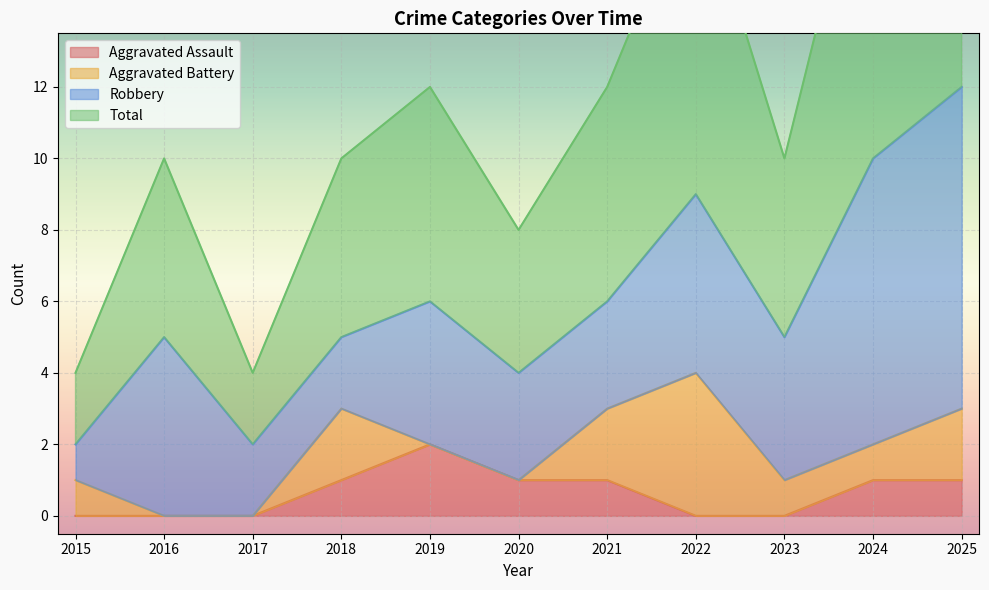

True or false: Aggravated Assault and Total cross at least once.

False